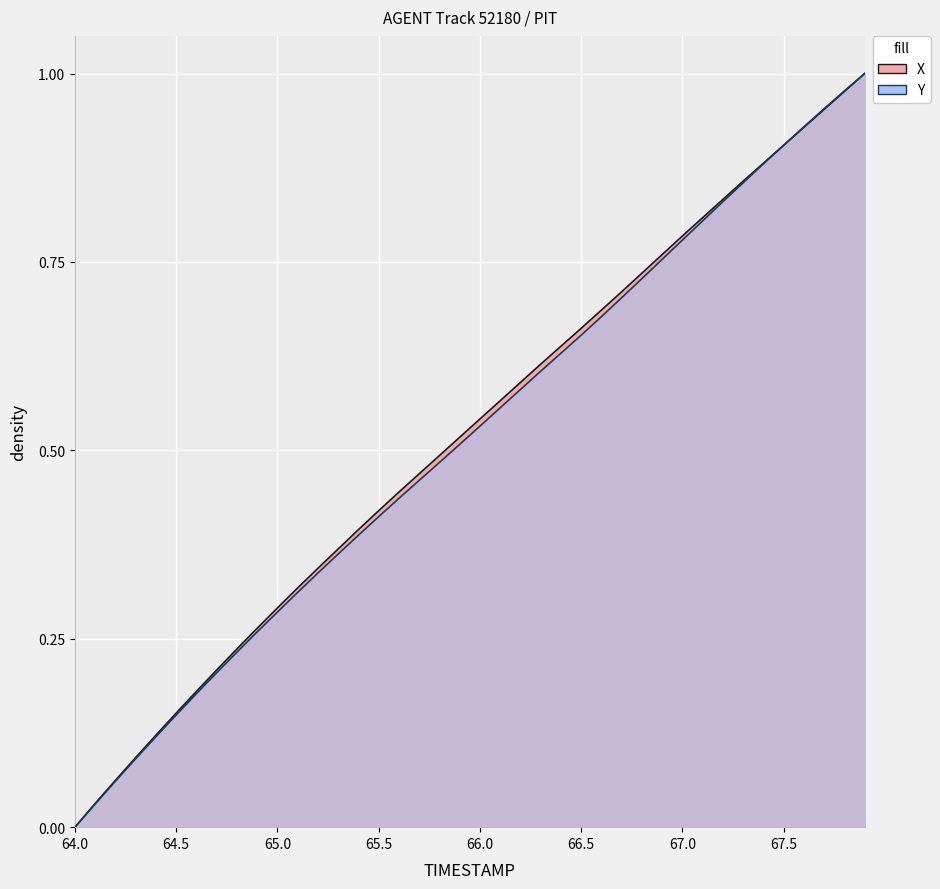

Which series ends up on top after the final intersection of Y and X?

Y